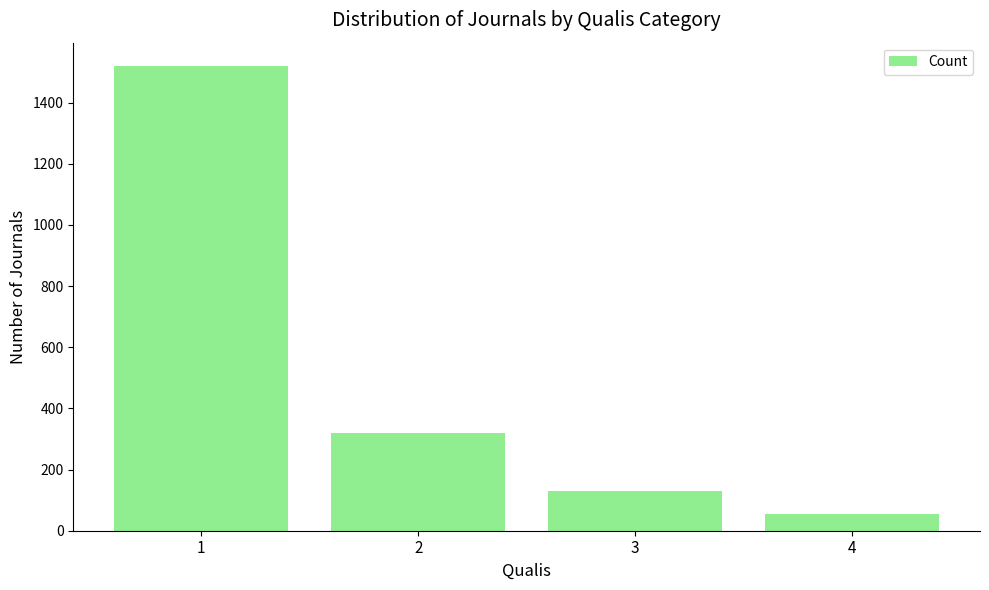

How many values are below 320?

2